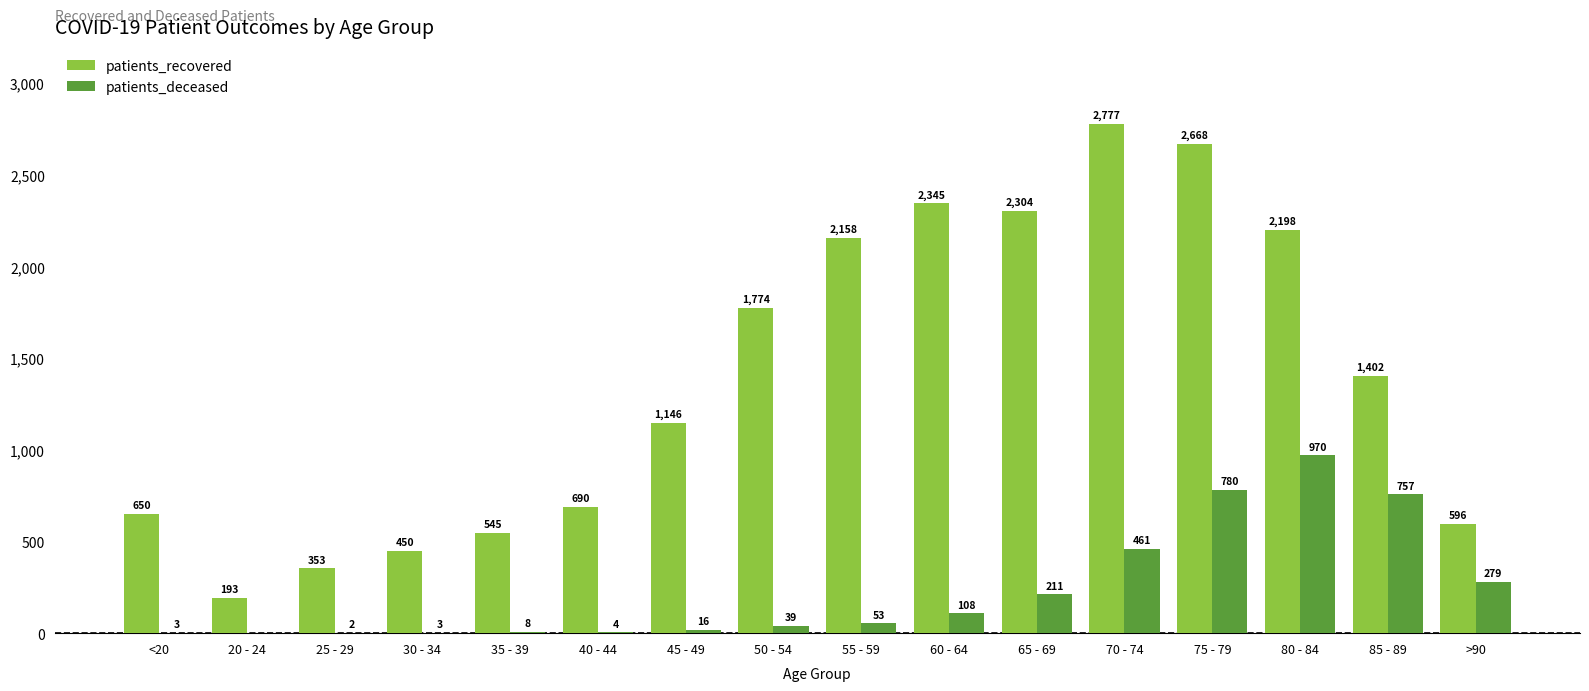

Is the value of patients_deceased at 85 - 89 greater than the value of patients_recovered at 45 - 49?

No